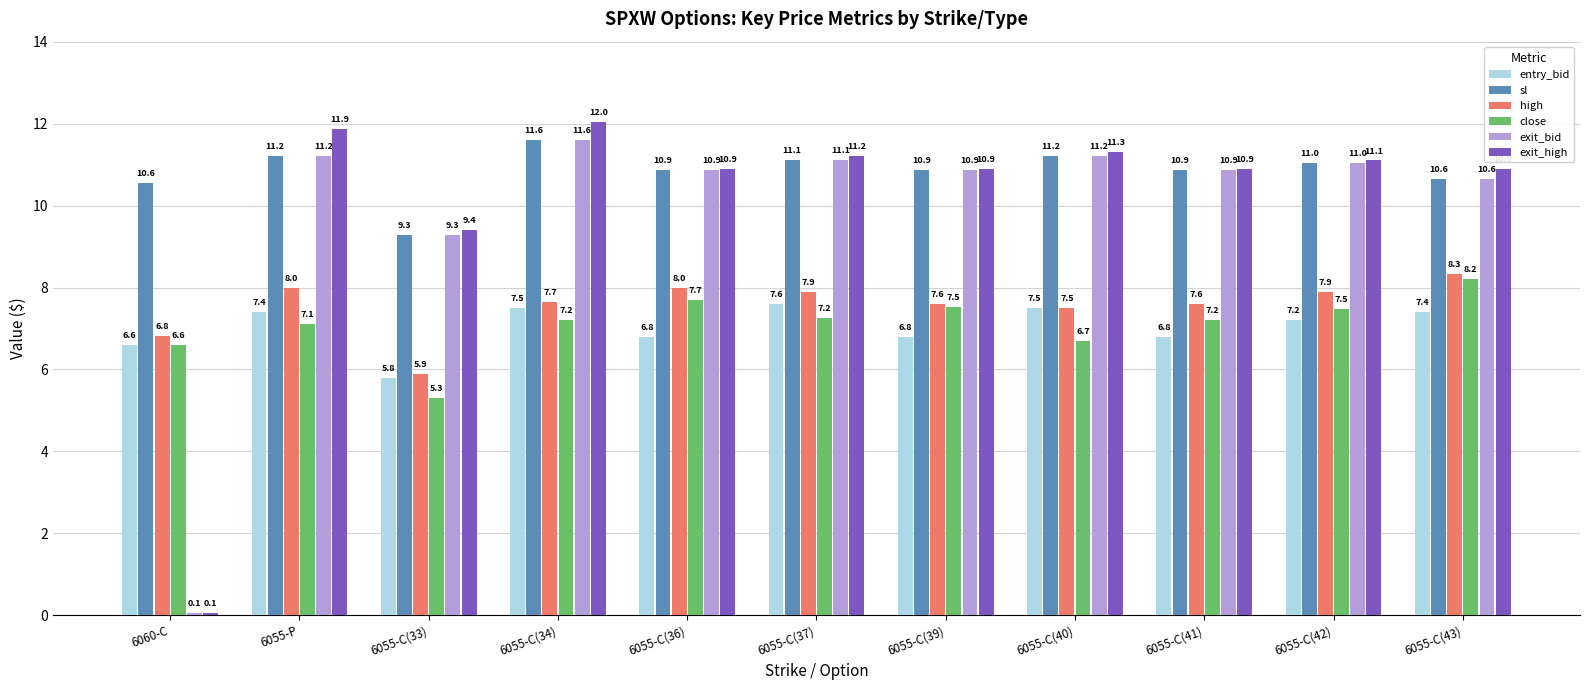

Is it true that exit_bid equals 11.6 at 6055-C(34)?

True